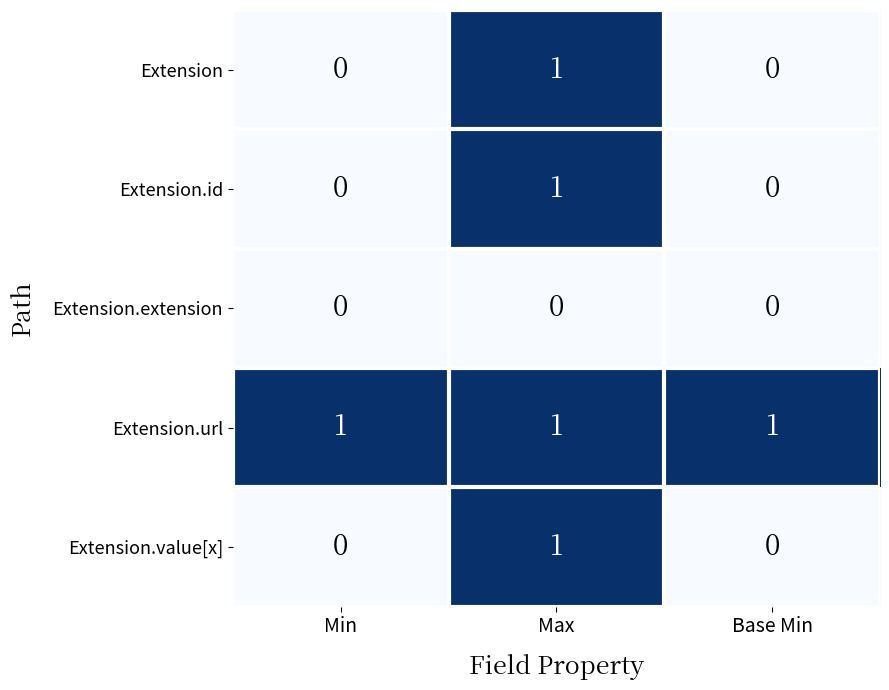

How many Extension values are between 0 and 1?

3